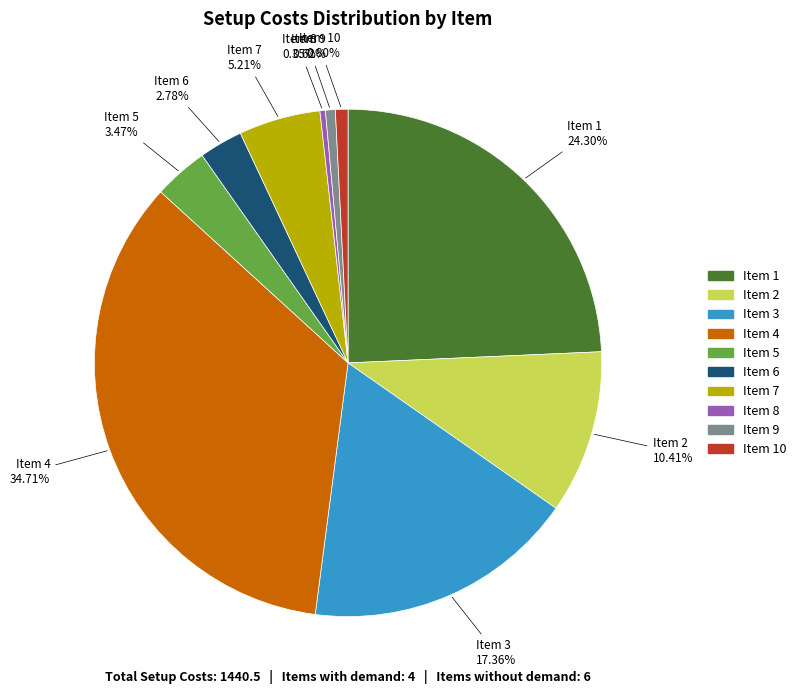

To the nearest percent, what is the difference between the largest and smallest slice percentages?

34%